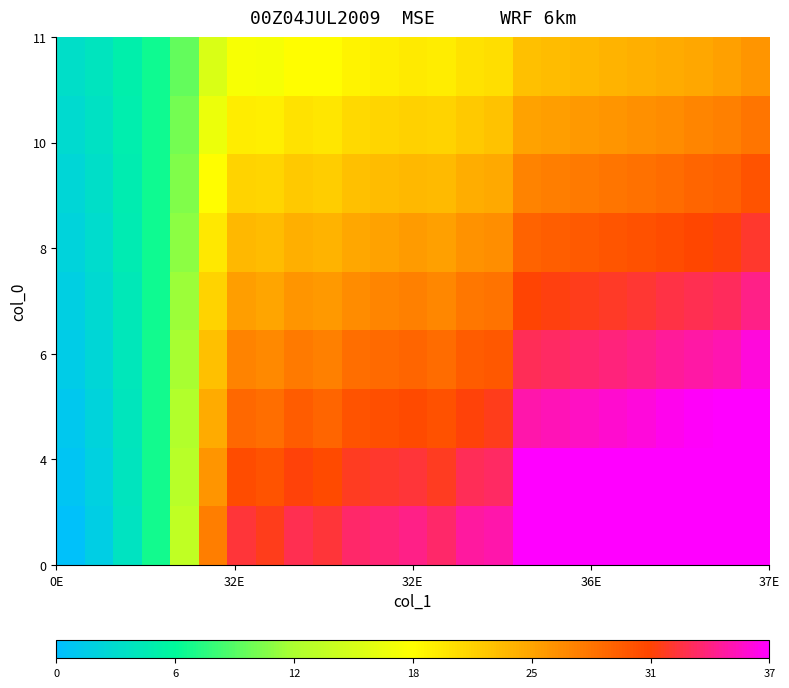

What is the maximum value shown in the chart?

42.4